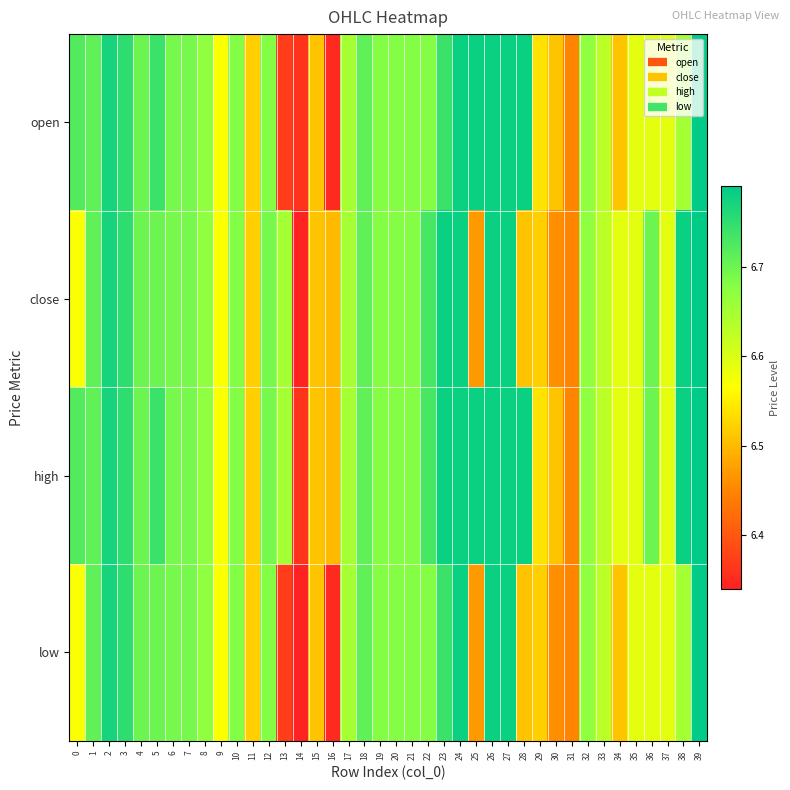

At which category is the sum across all series the highest?

39